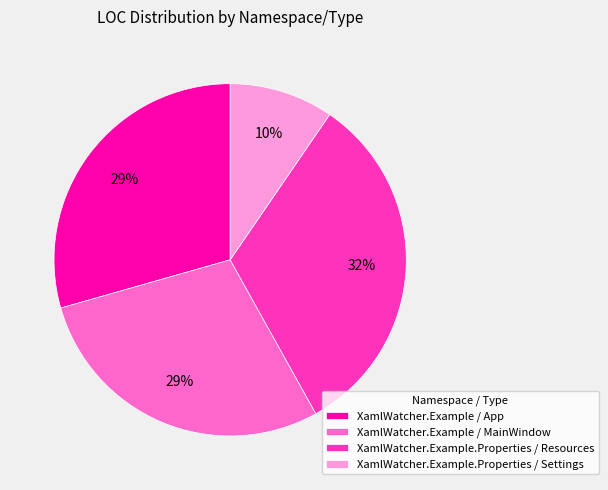

Does any single category account for the majority?

No